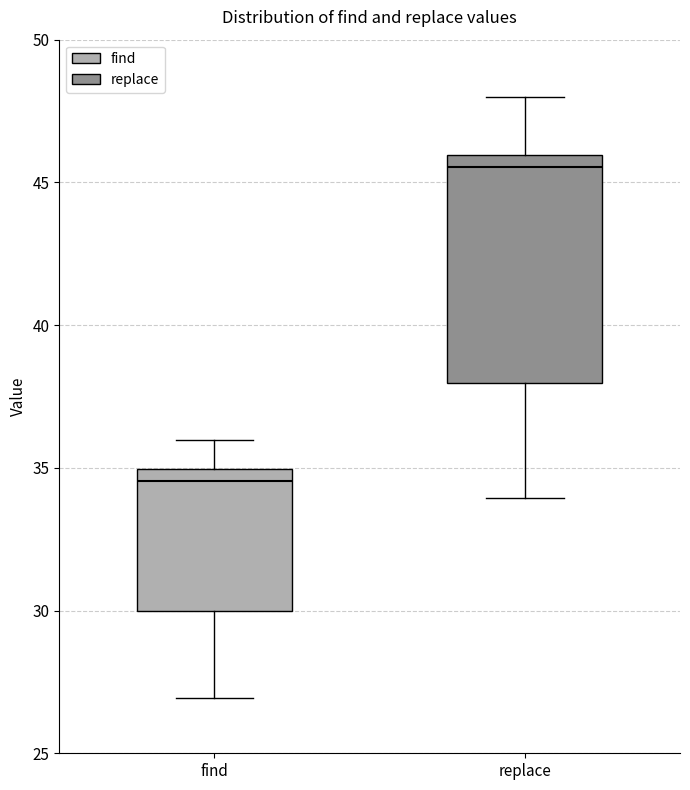

Reading left to right, read every box against the y-axis: the position of its median line, the range the box covers, and the ends of its whiskers. The values are not printed on the chart, so give them approximately, as read against the axis.

find: median 34.5, box 30.0 to 35.0, whiskers 27.0 to 36.0
replace: median 45.5, box 38.0 to 46.0, whiskers 34.0 to 48.0